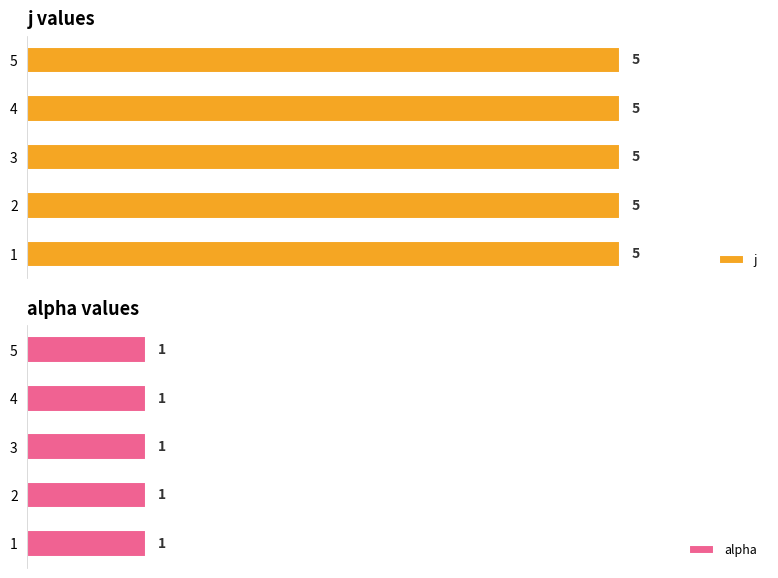

Which label corresponds to the smallest value in the chart?

1